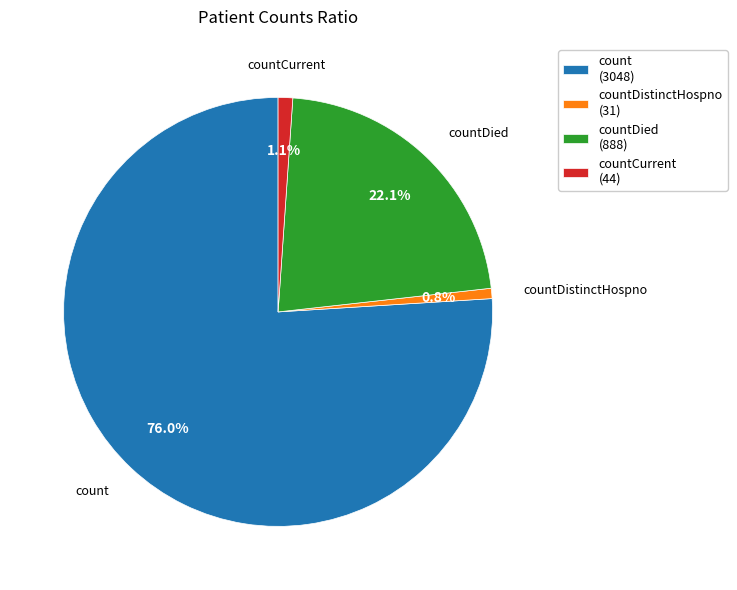

Which has a higher value, countCurrent (44) or count (3048)?

count (3048)